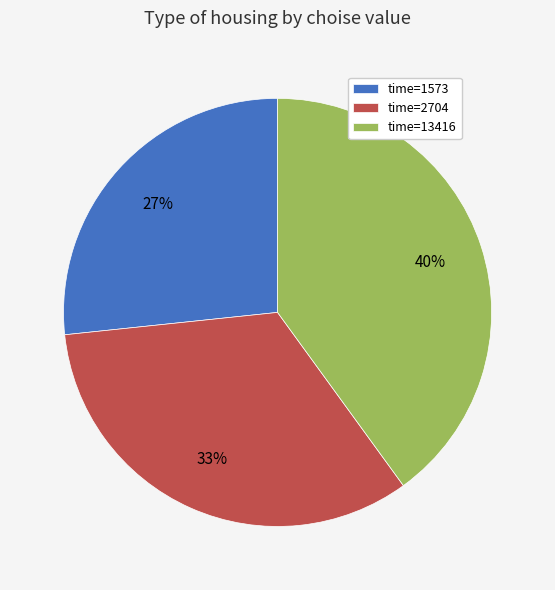

Is there a majority slice in this chart?

No